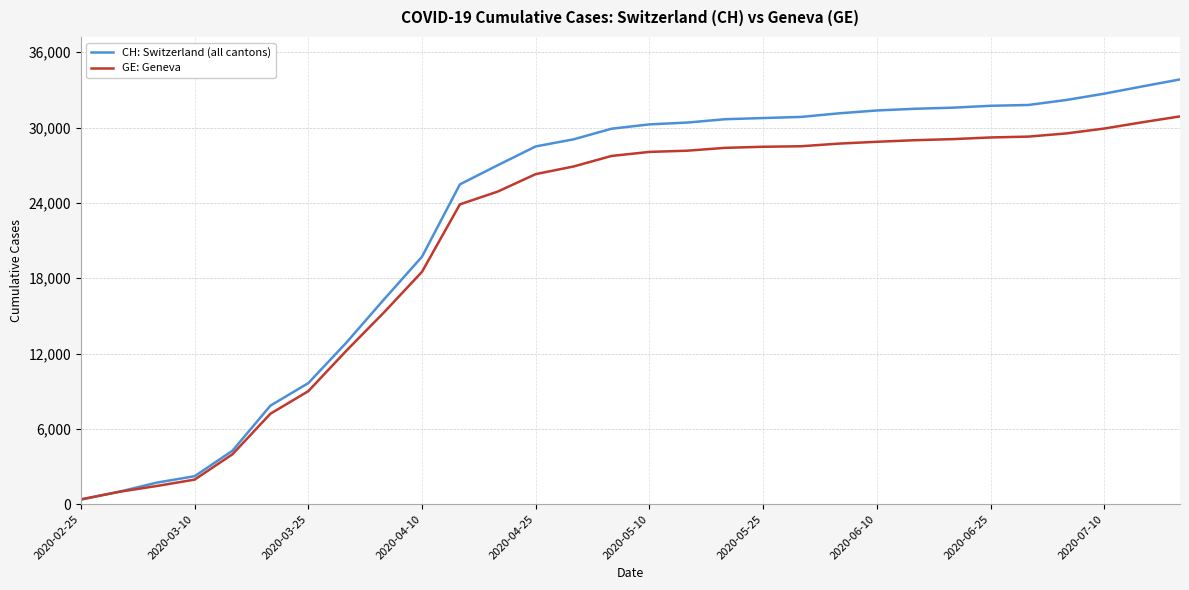

Which series has the largest total across all categories?

CH: Switzerland (all cantons)